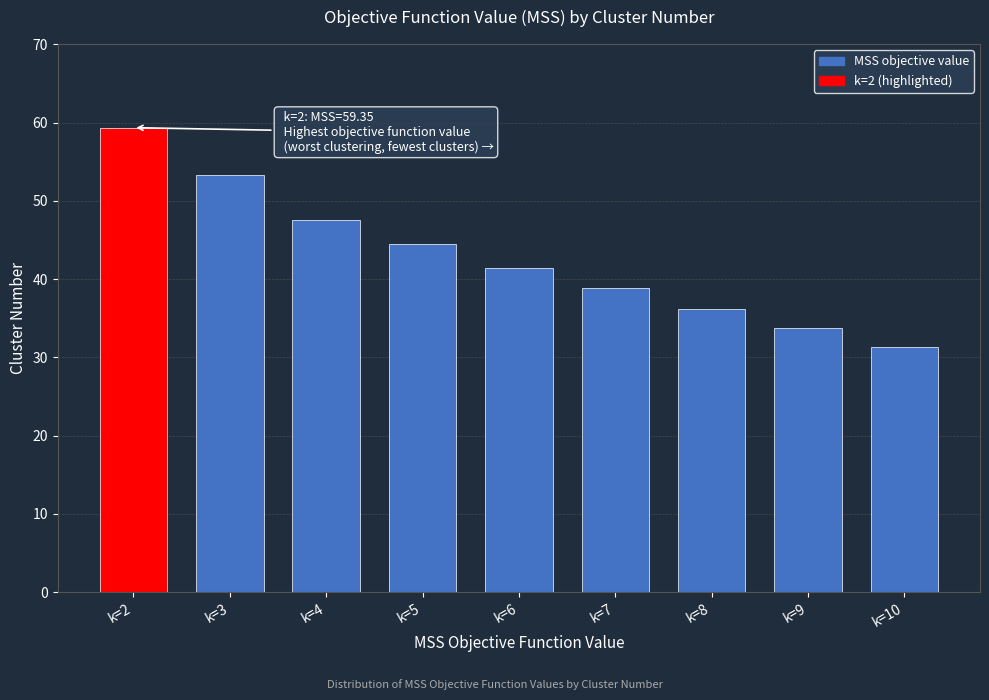

Reading left to right, list all the values displayed in this chart.

59.3	53.3	47.6	44.5	41.4	38.8	36.2	33.7	31.3